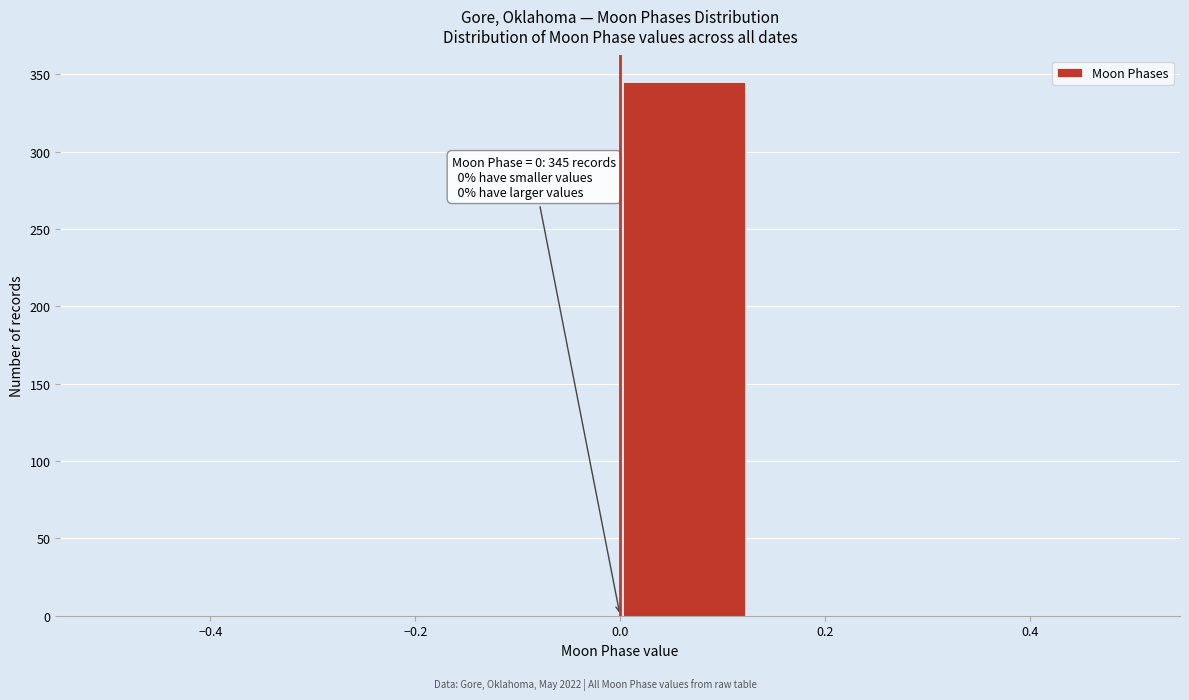

Which range on the x-axis has the tallest bar?

0.000 to 0.125